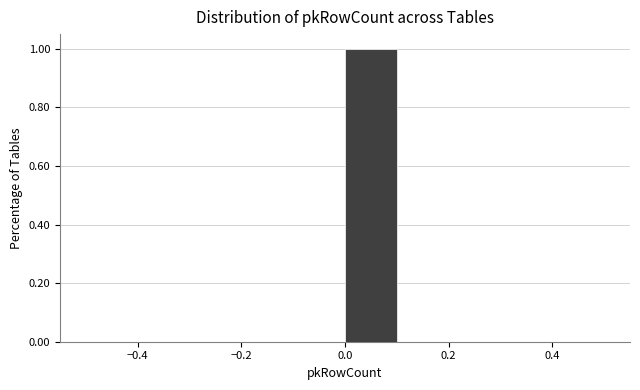

Which range on the x-axis has the tallest bar?

0.0 to 0.1